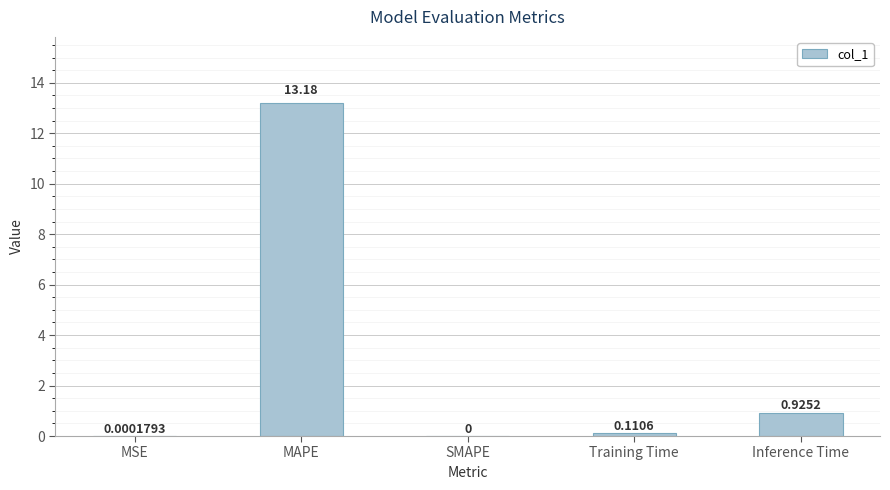

Where is the data nearest to the value 6?

Inference Time